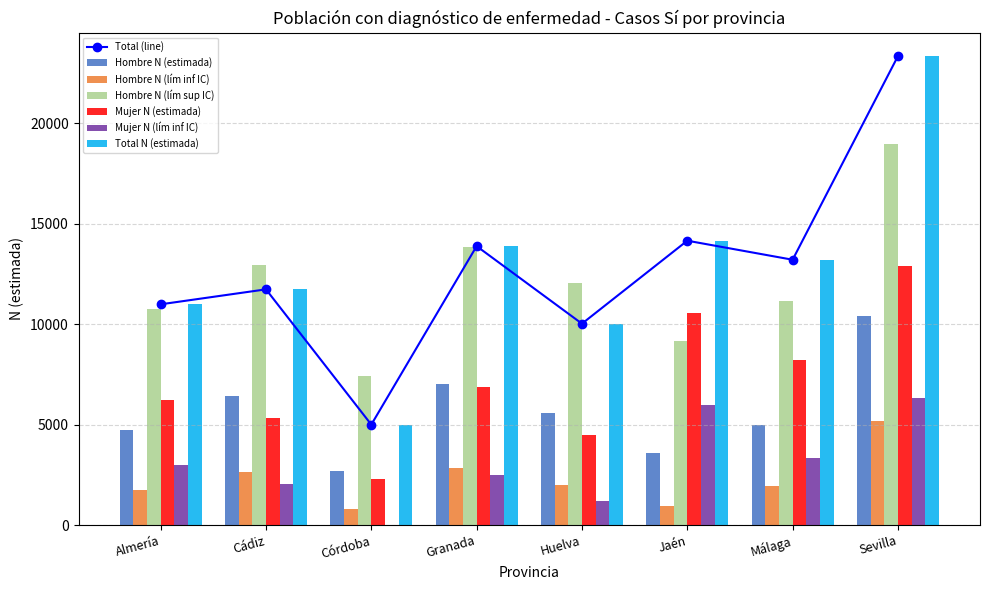

At which category is the sum across all series the highest?

Sevilla